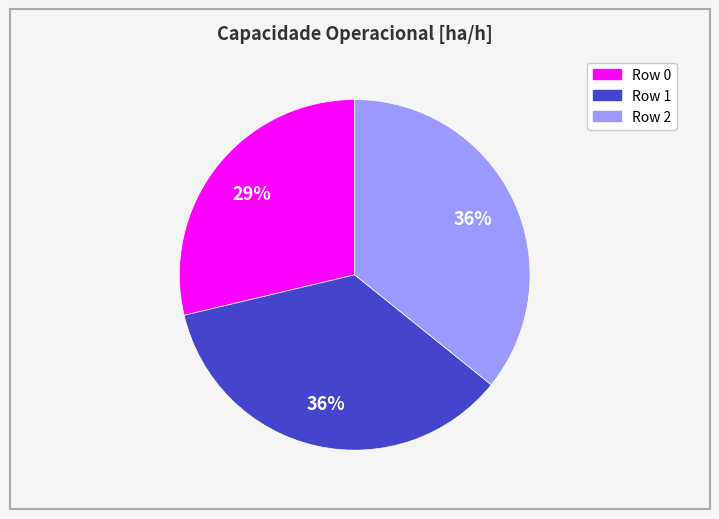

Combined, do Row 2 and Row 1 account for over 50%?

Yes